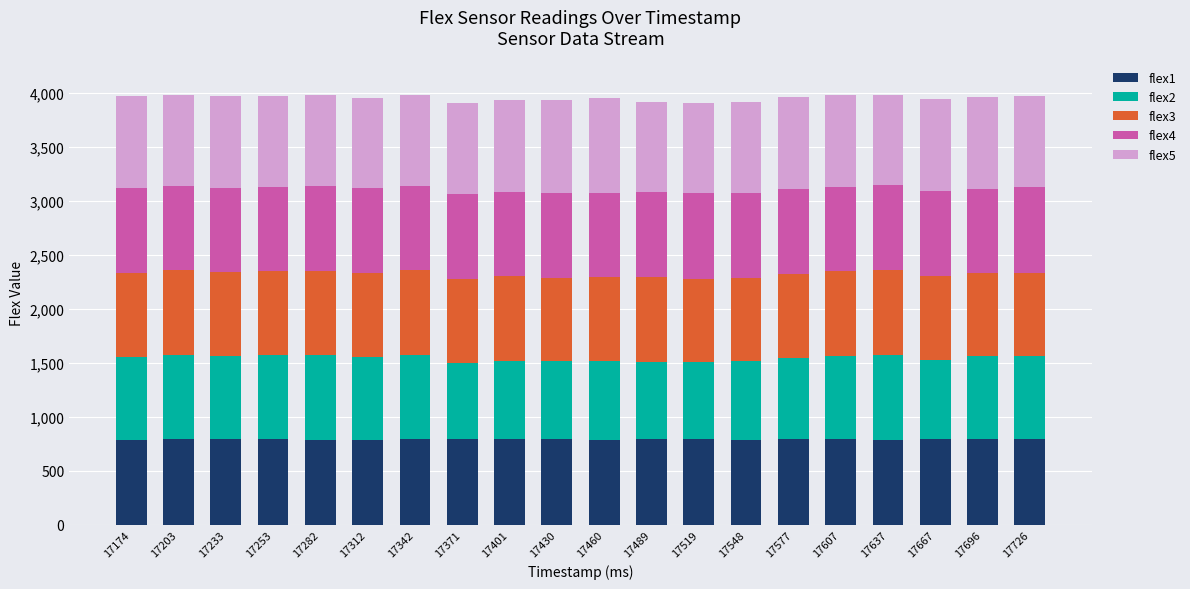

What is the total value across all series at 17203?

3976